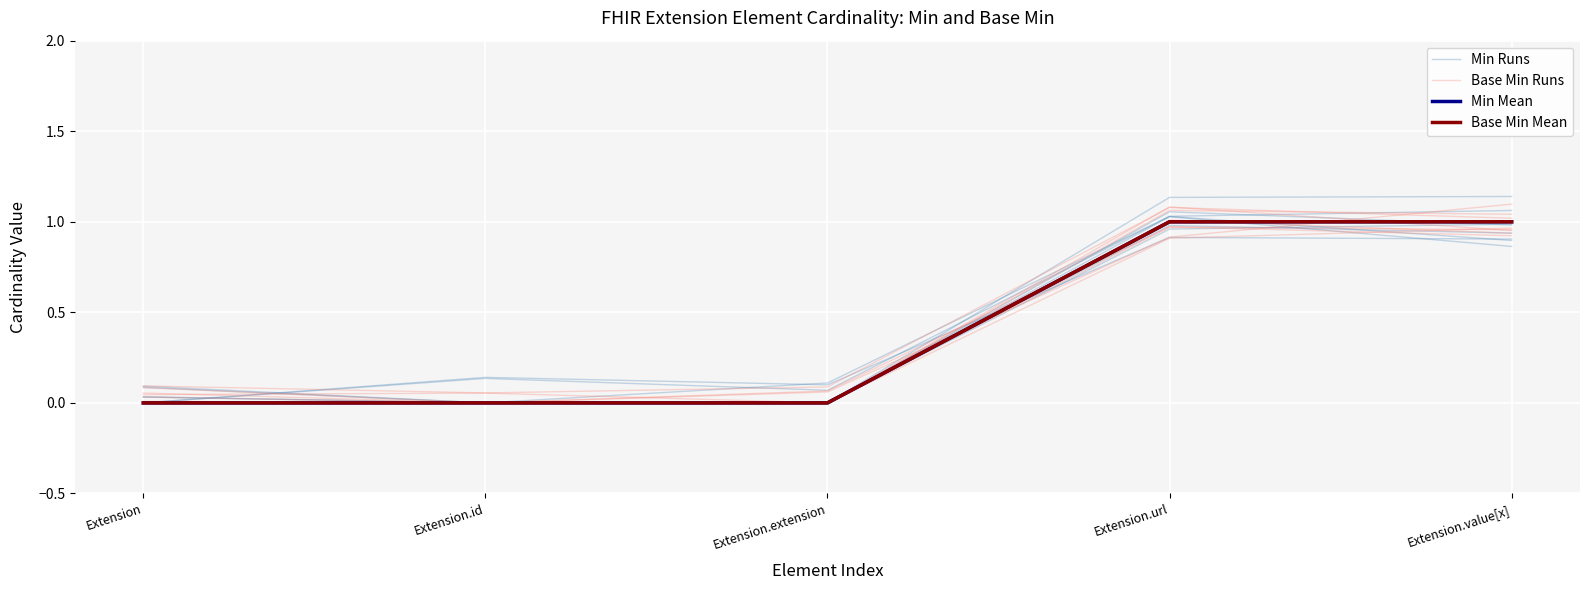

What is the highest value of the Base Min Runs series?

1.1